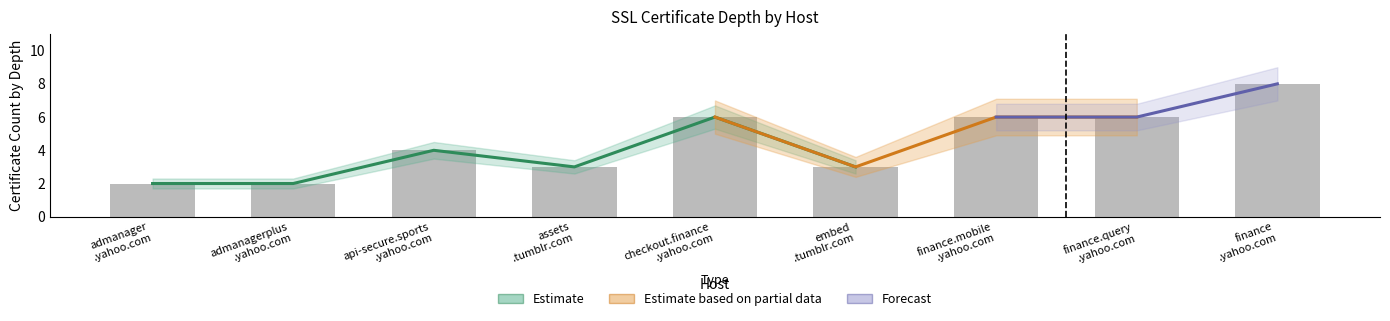

What is the approximate value at admanager
.yahoo.com?

2